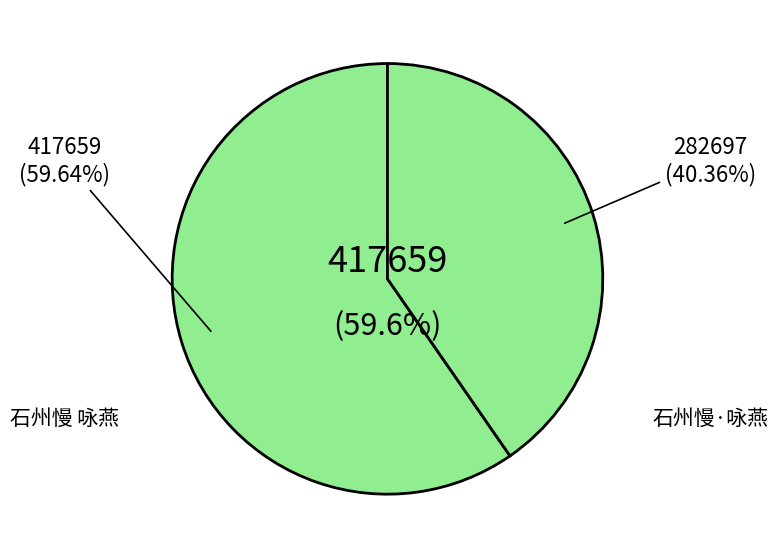

The 石州慢·咏燕 slice represents 40% of the pie. True or false?

True